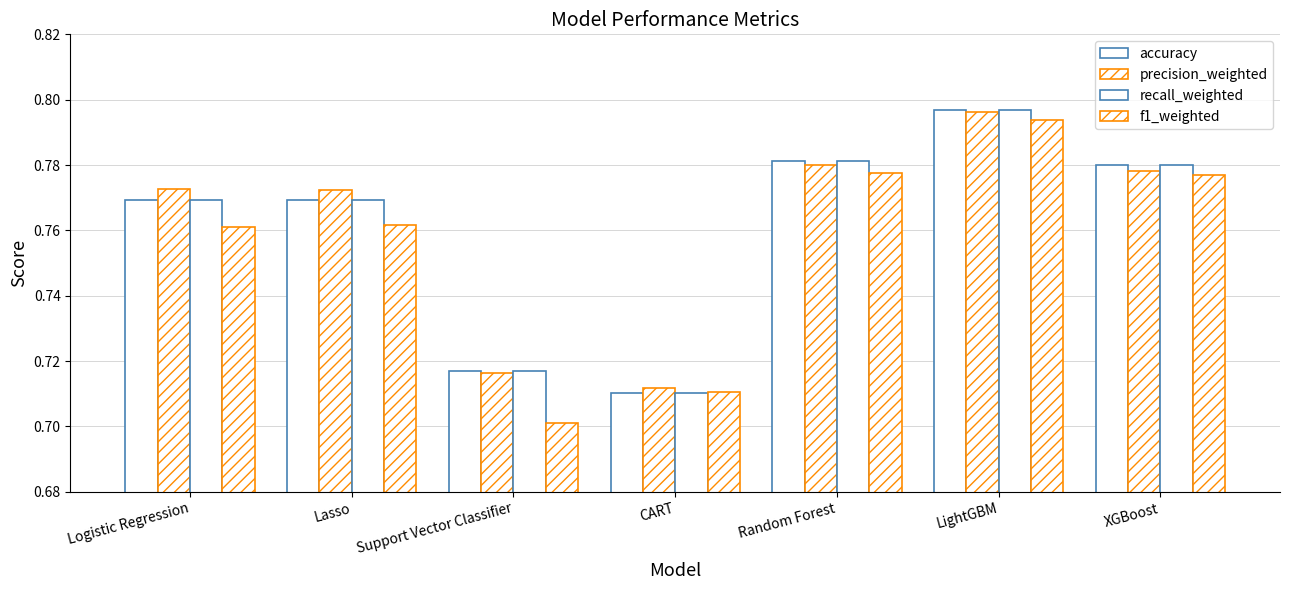

At how many categories does at least one series exceed 0?

7